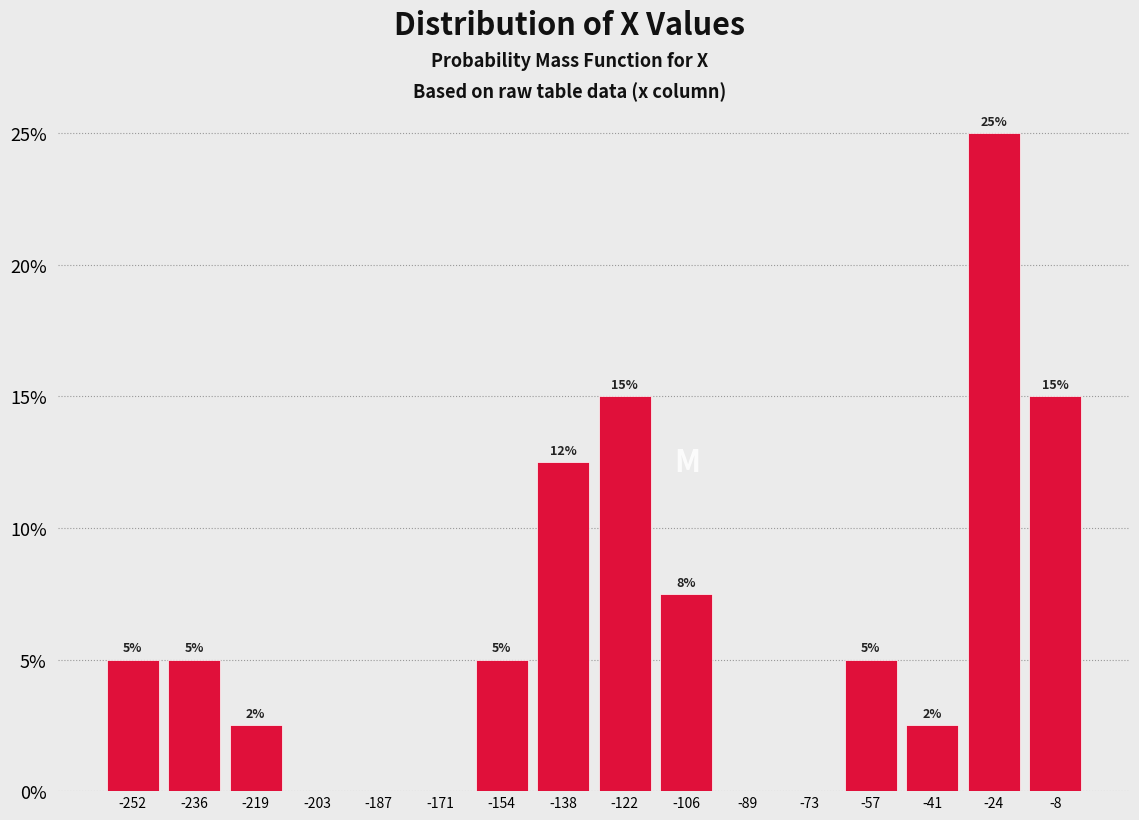

Over which range of the x-axis is the bar tallest?

-32 to -16